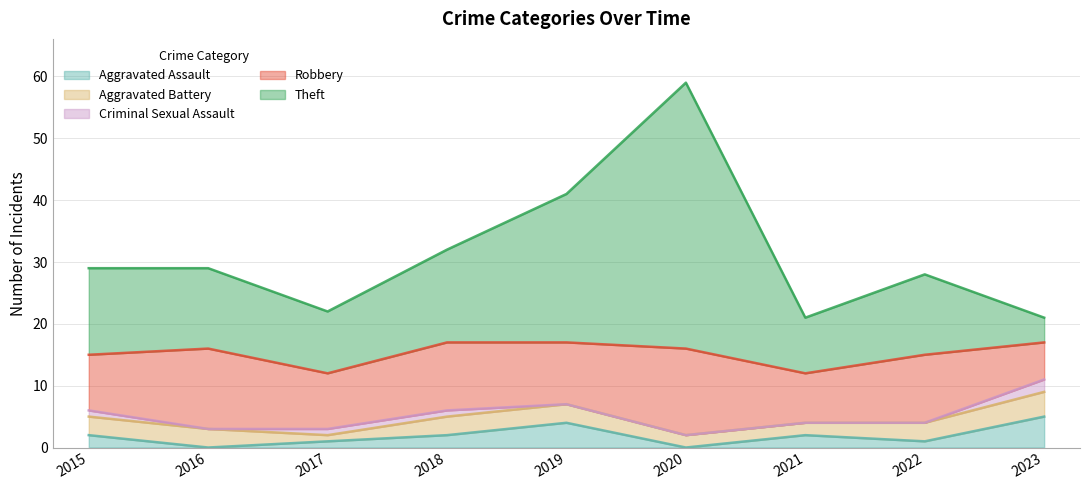

How many intersections are there between Robbery and Theft?

1